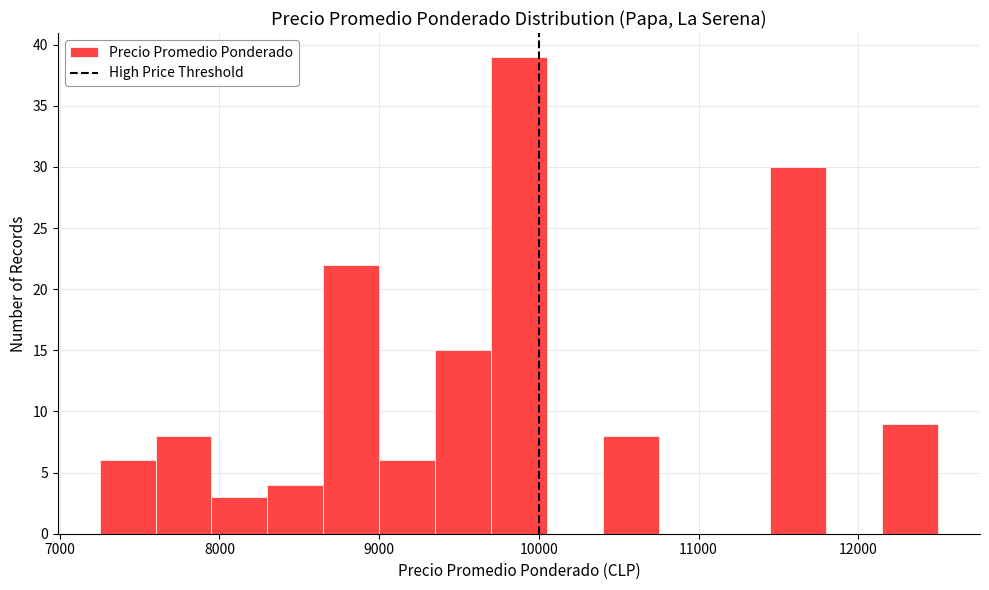

Read against the x-axis, roughly where is the centre of the tallest bar?

9900